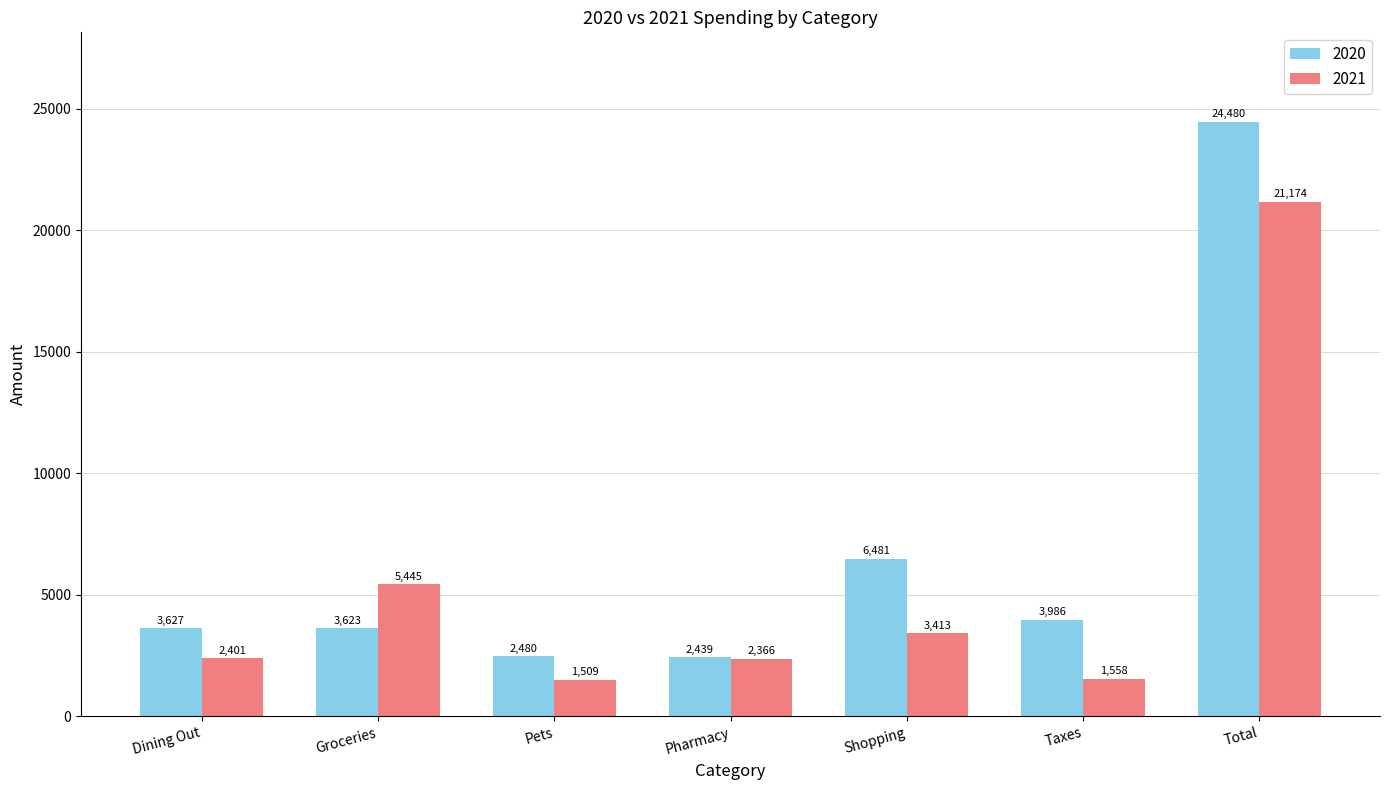

How many data points in 2020 are above 3627?

4